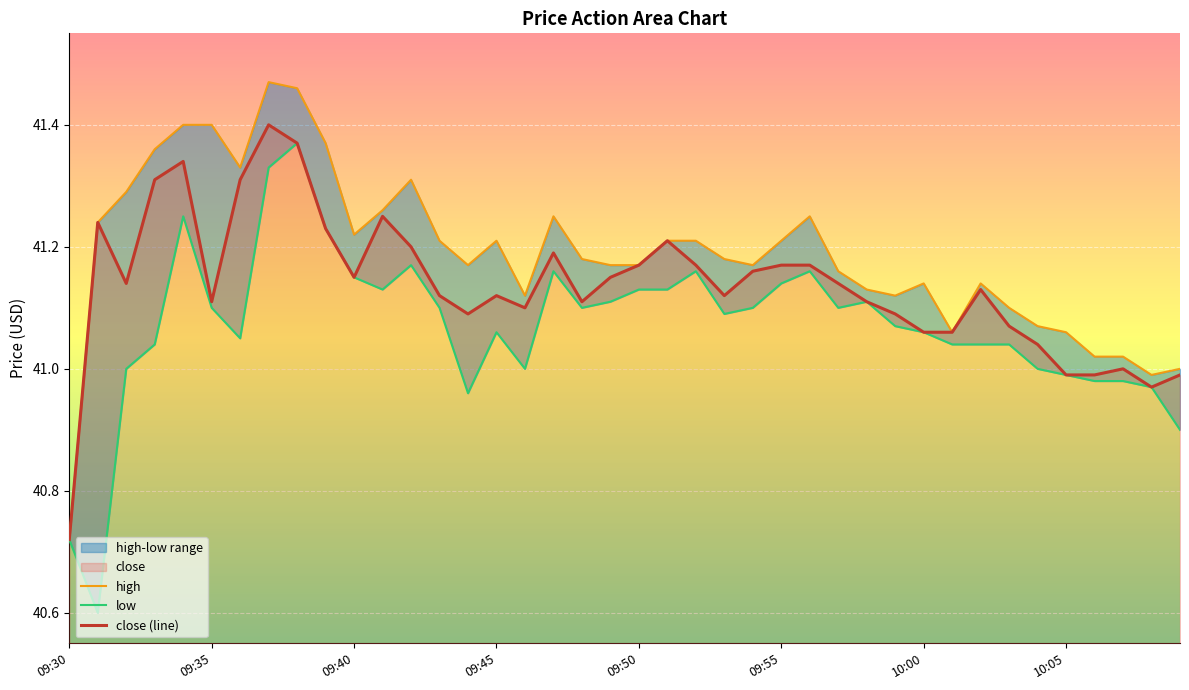

Which category has the lowest value in the close (line) series?

09:30